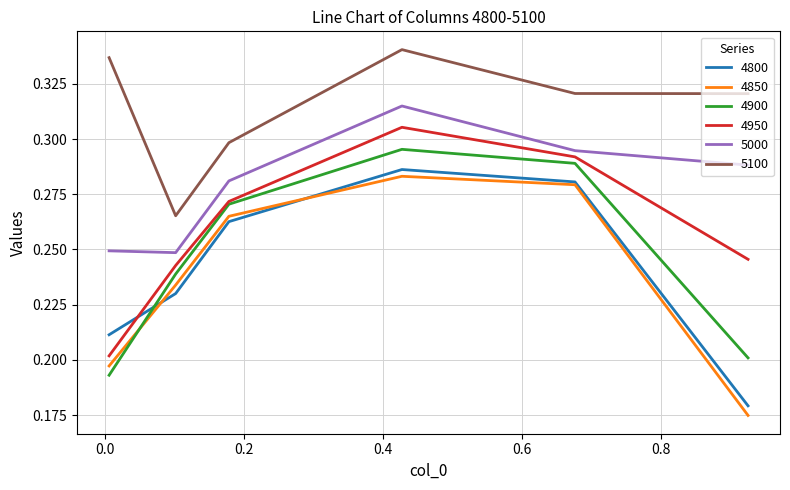

True or false: 5000 and 4900 cross at least once.

False